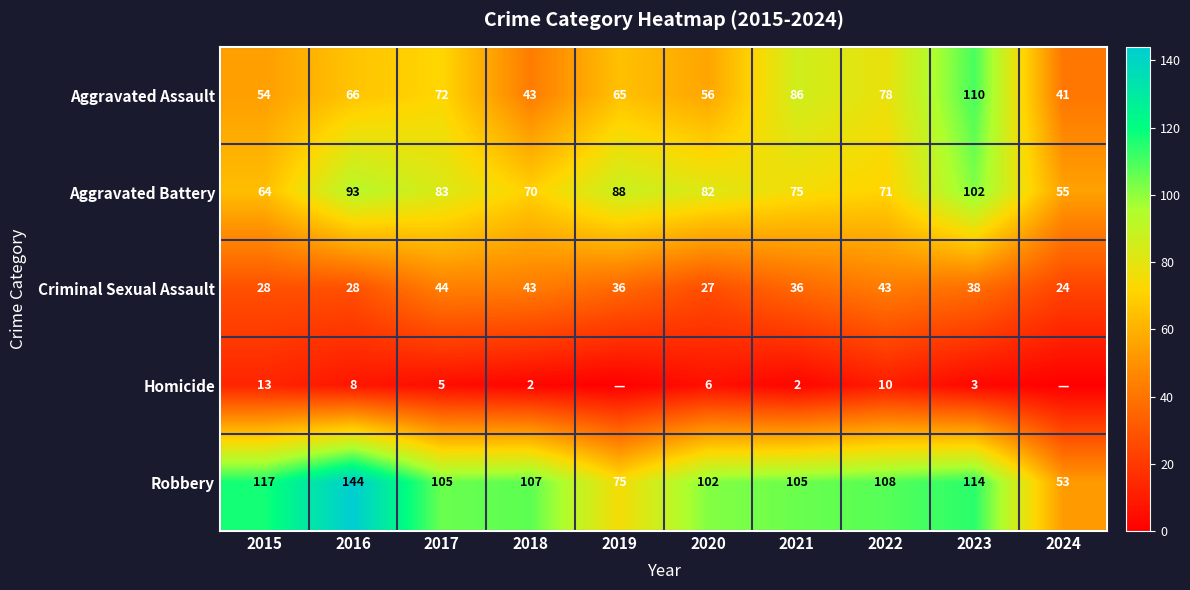

What is the approximate value of Aggravated Battery at 2018?

70